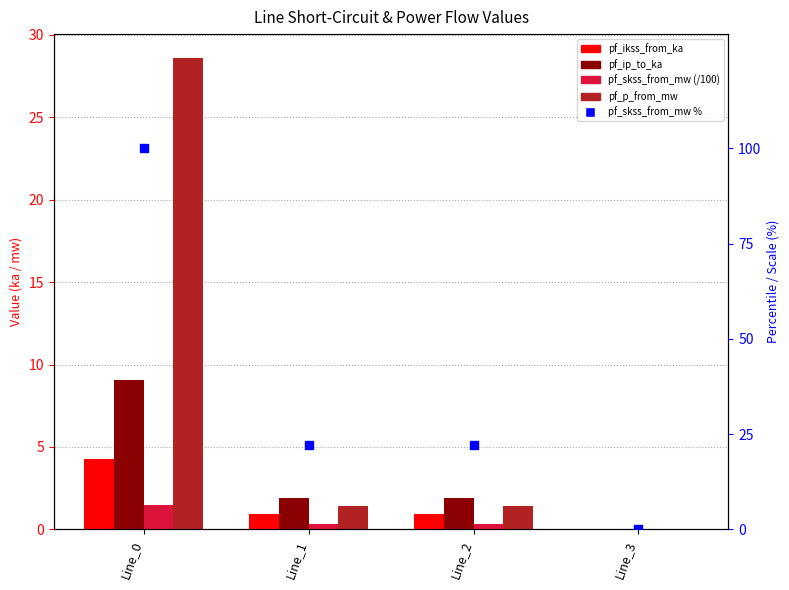

Which series has the largest total across all categories?

pf_skss_from_mw %